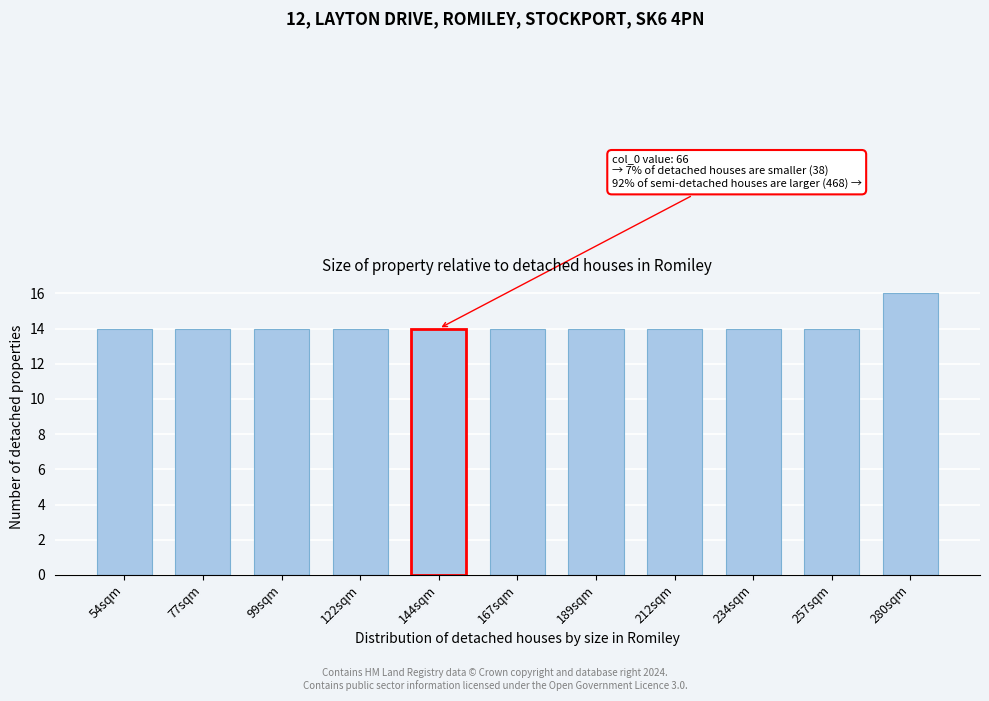

Reading left to right, extract all data points from this chart.

14	14	14	14	14	14	14	14	14	14	16